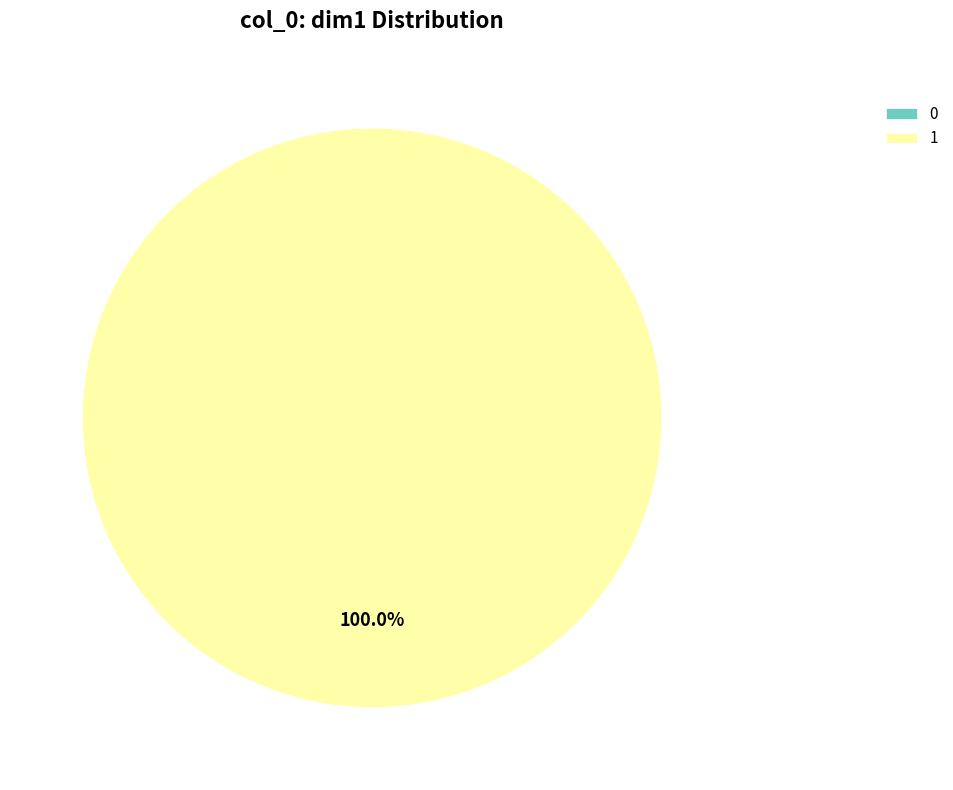

Do 0 and 1 together represent more than half of the pie?

Yes